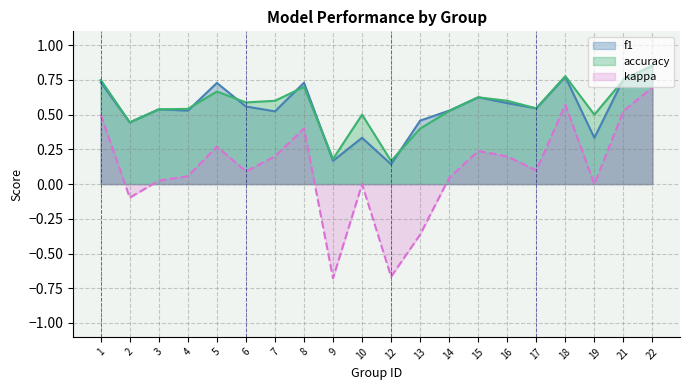

What is the approximate value of kappa at 6?

0.1